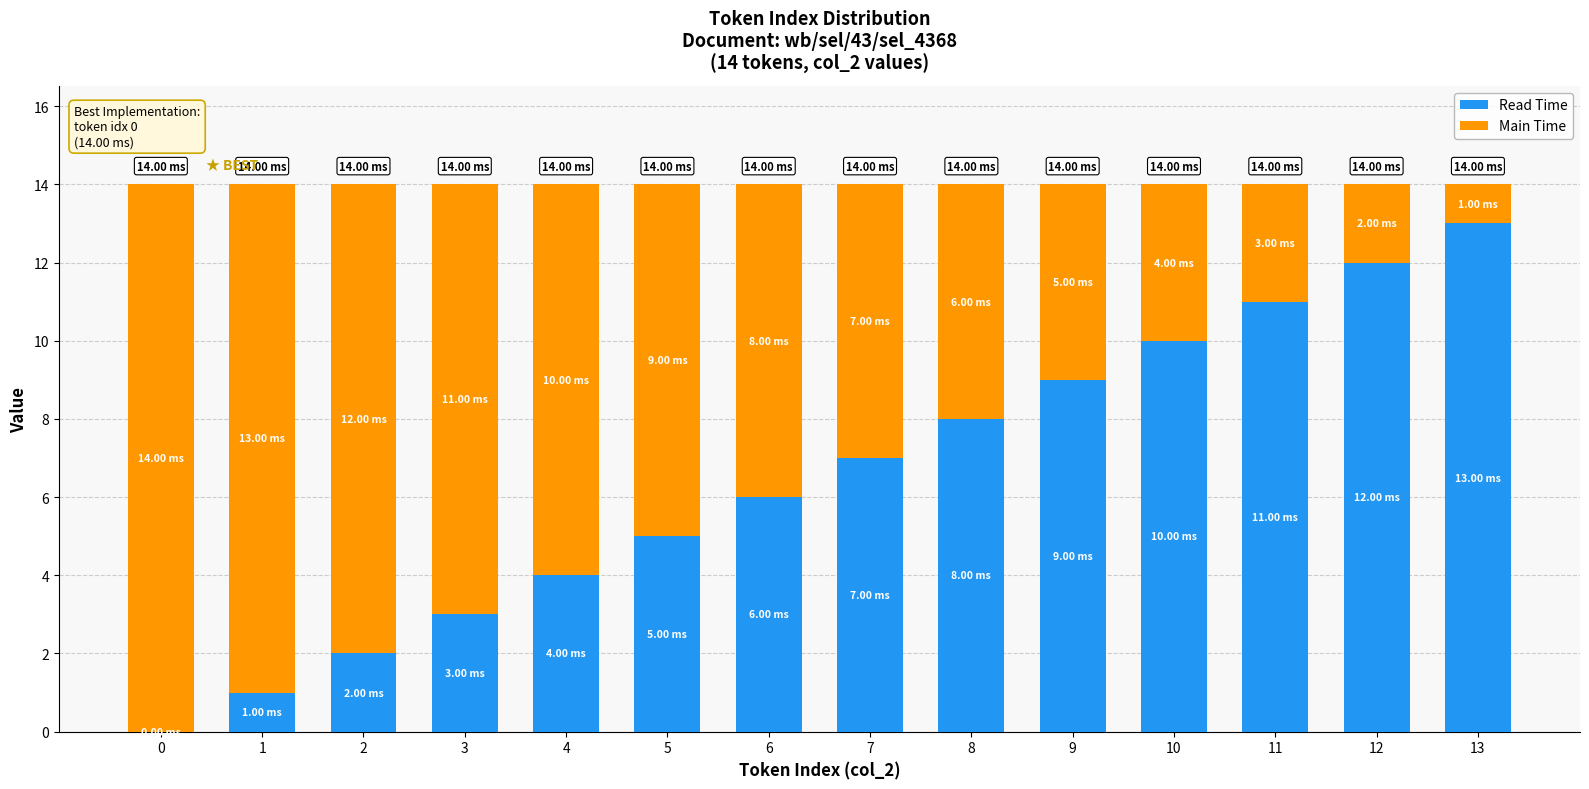

True or false: Read Time has a value of 3 at 8.

False